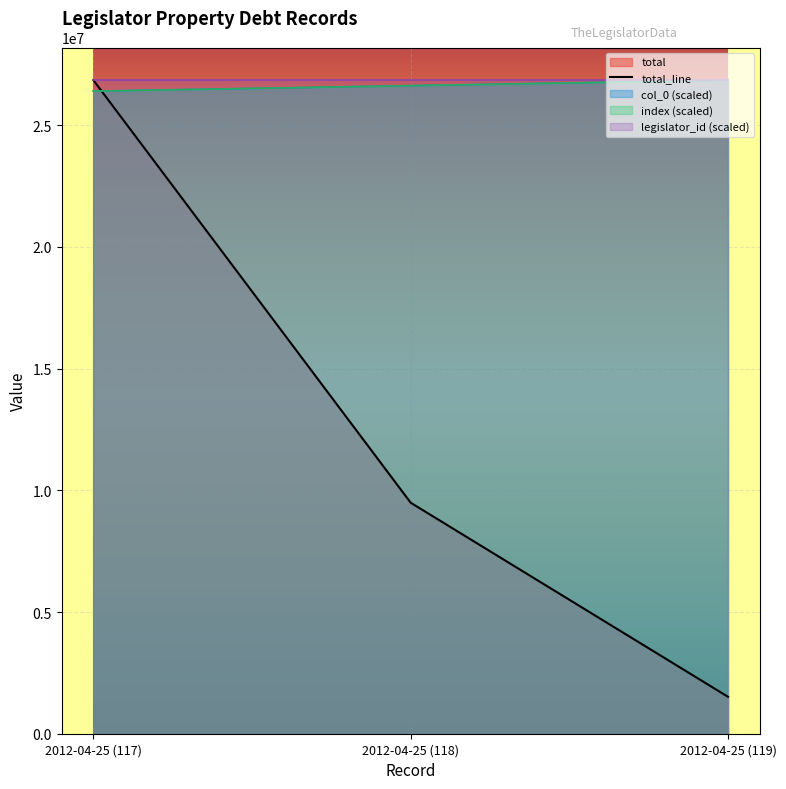

Between 2012-04-25 (117) and 2012-04-25 (119), which is larger?

2012-04-25 (119)